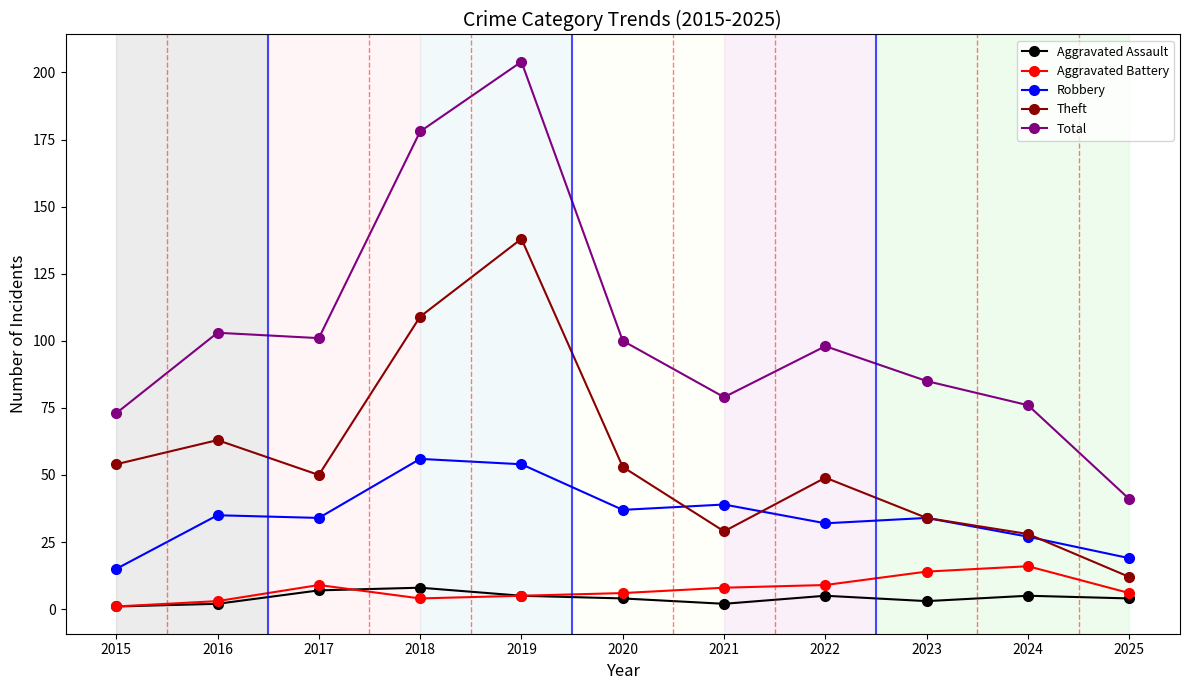

What is the smallest value displayed?

1